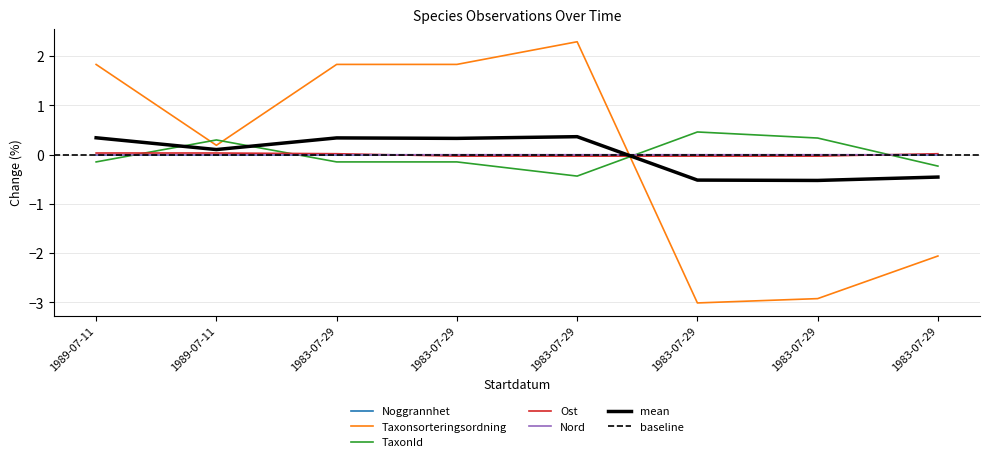

Does the chart display data point markers on the line(s)?

No